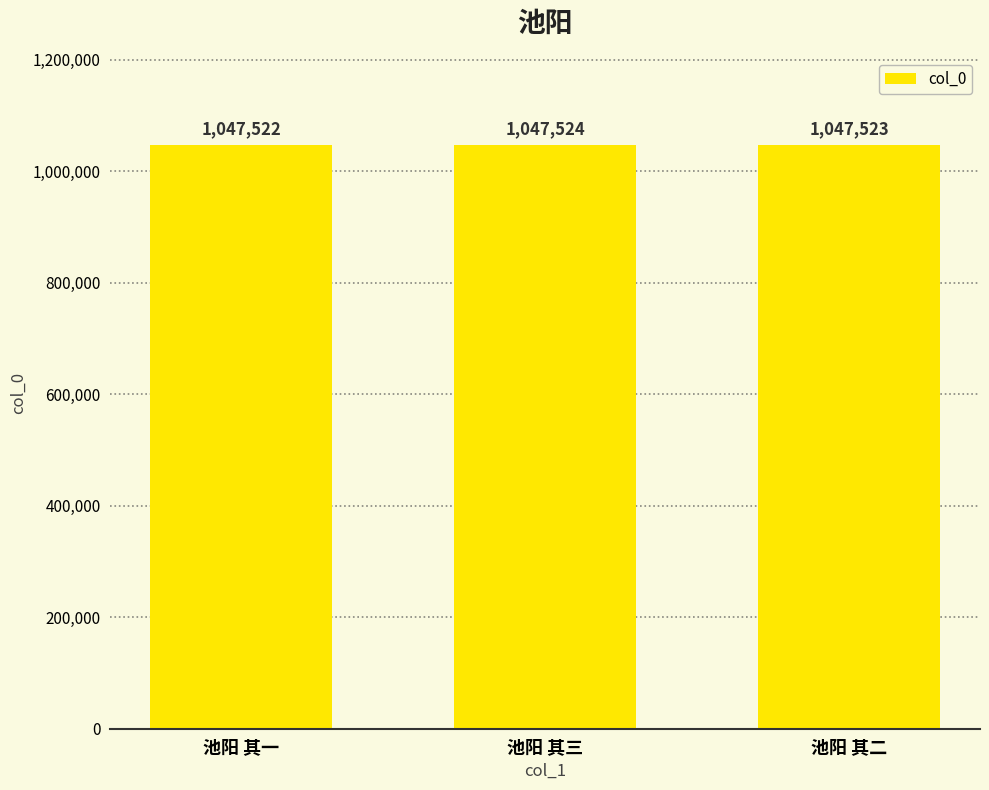

At which category does the chart reach its peak across all series?

池阳 其三